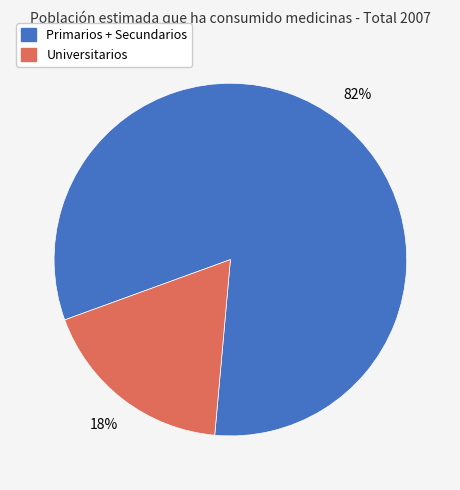

Does any single category account for the majority?

Yes